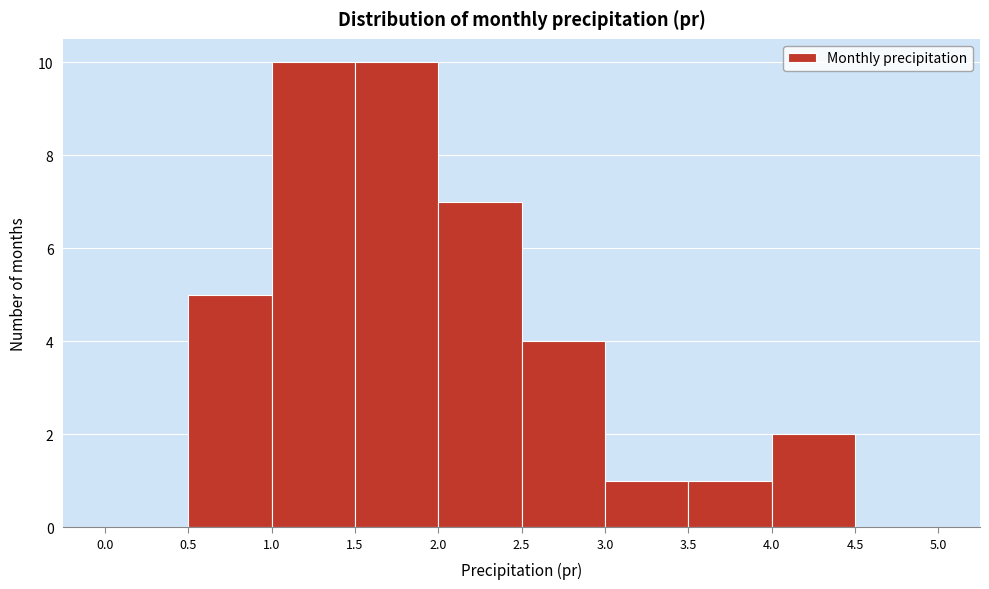

Reading left to right, list every bar in this chart as the range it spans on the x-axis followed by its height. The values are not printed on the chart, so give them approximately, as read against the axis.

0.0 to 0.5: 0
0.5 to 1.0: 5
1.0 to 1.5: 10
1.5 to 2.0: 10
2.0 to 2.5: 7
2.5 to 3.0: 4
3.0 to 3.5: 1
3.5 to 4.0: 1
4.0 to 4.5: 2
4.5 to 5.0: 0